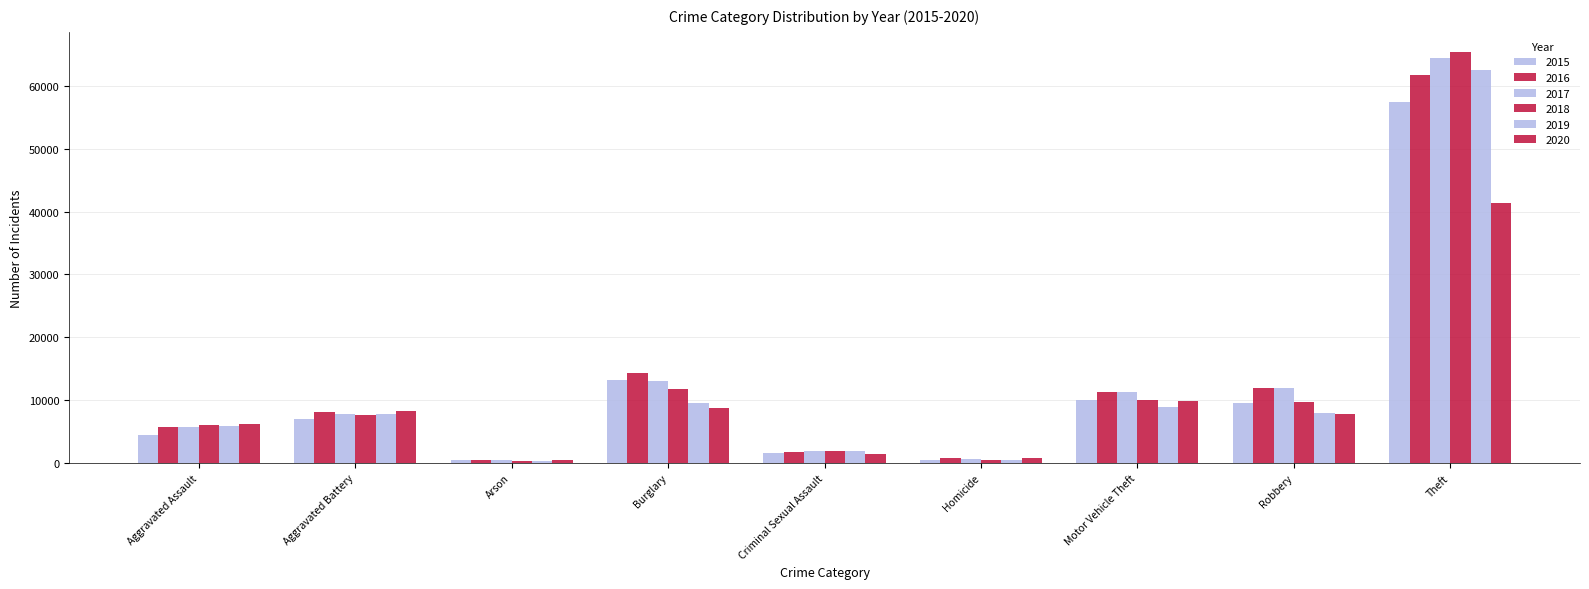

How many data points in 2017 are less than 7845?

4